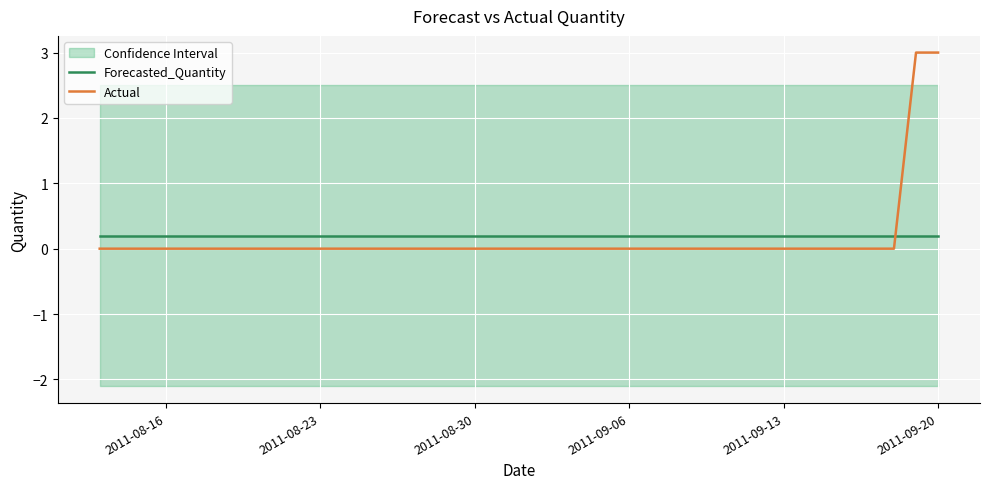

True or false: Forecasted_Quantity has a value of 0.2 at 2011-08-30.

True